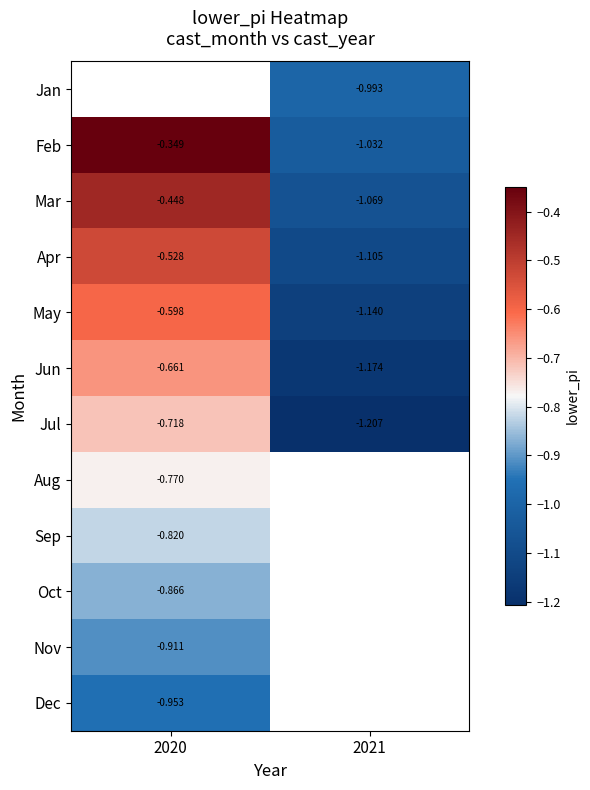

How many series are shown in this chart?

12